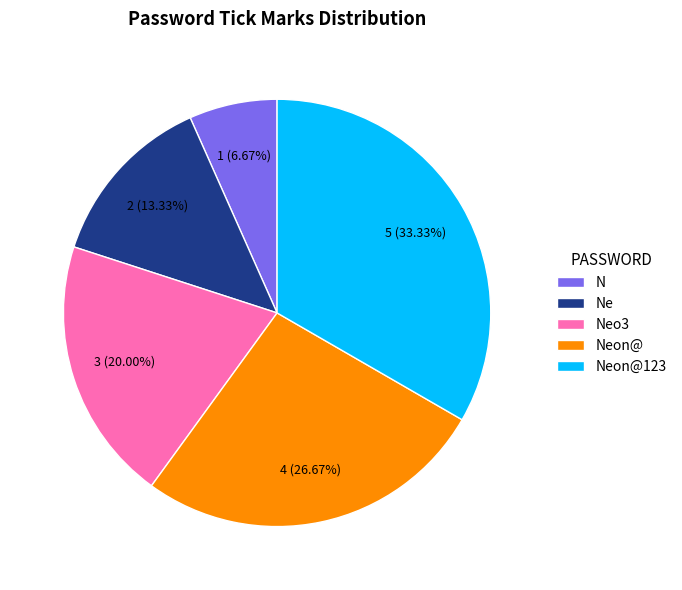

Which slice is the smallest?

N